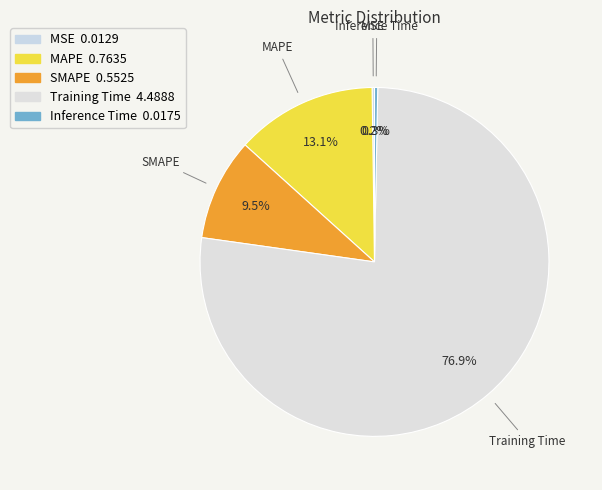

Which has a higher value, SMAPE or Inference Time?

SMAPE